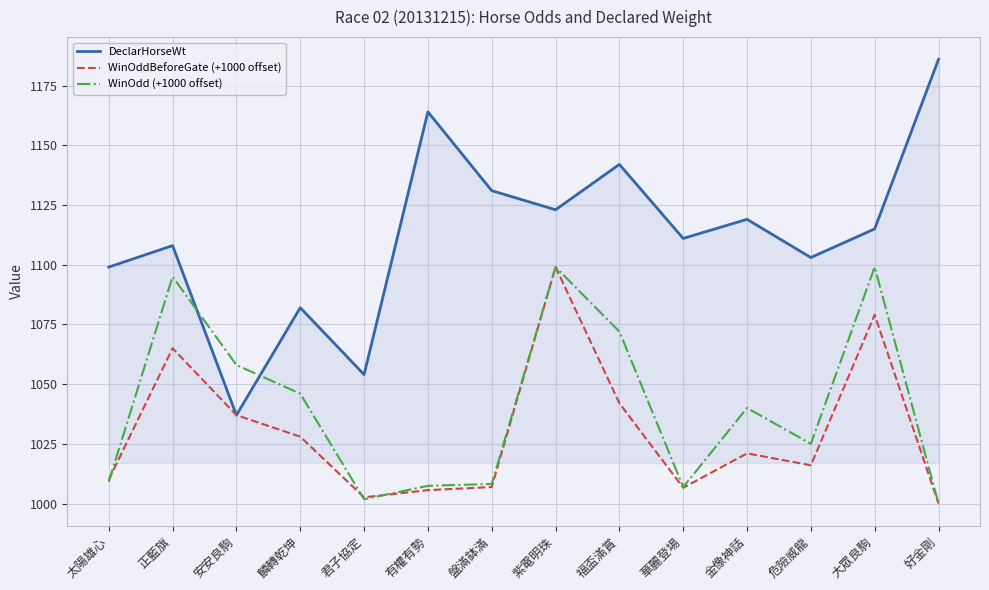

What is the maximum value for WinOdd (+1000 offset)?

1099.0